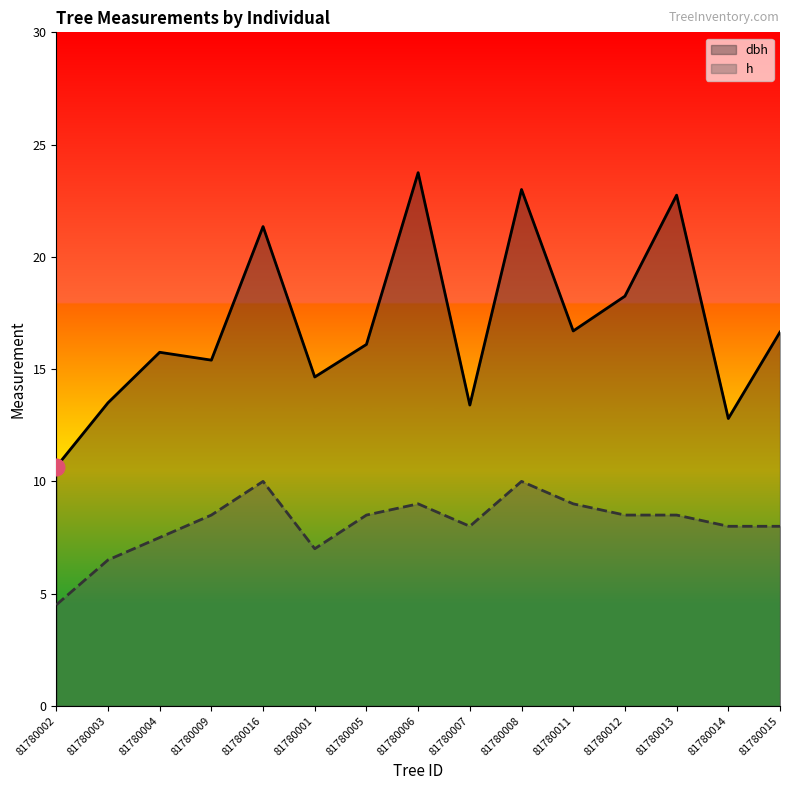

The dbh series shows 16.6 at 81780015. True or false?

True